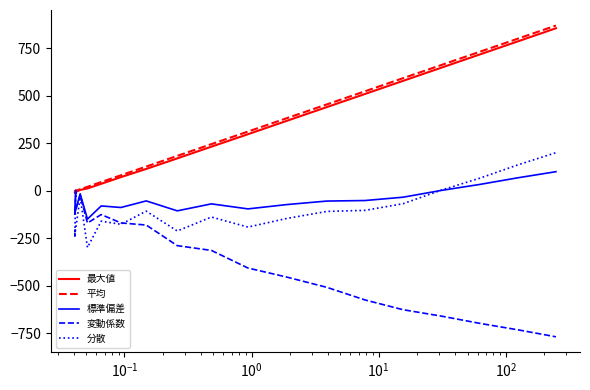

What is the average value of the 平均 series?

261.9